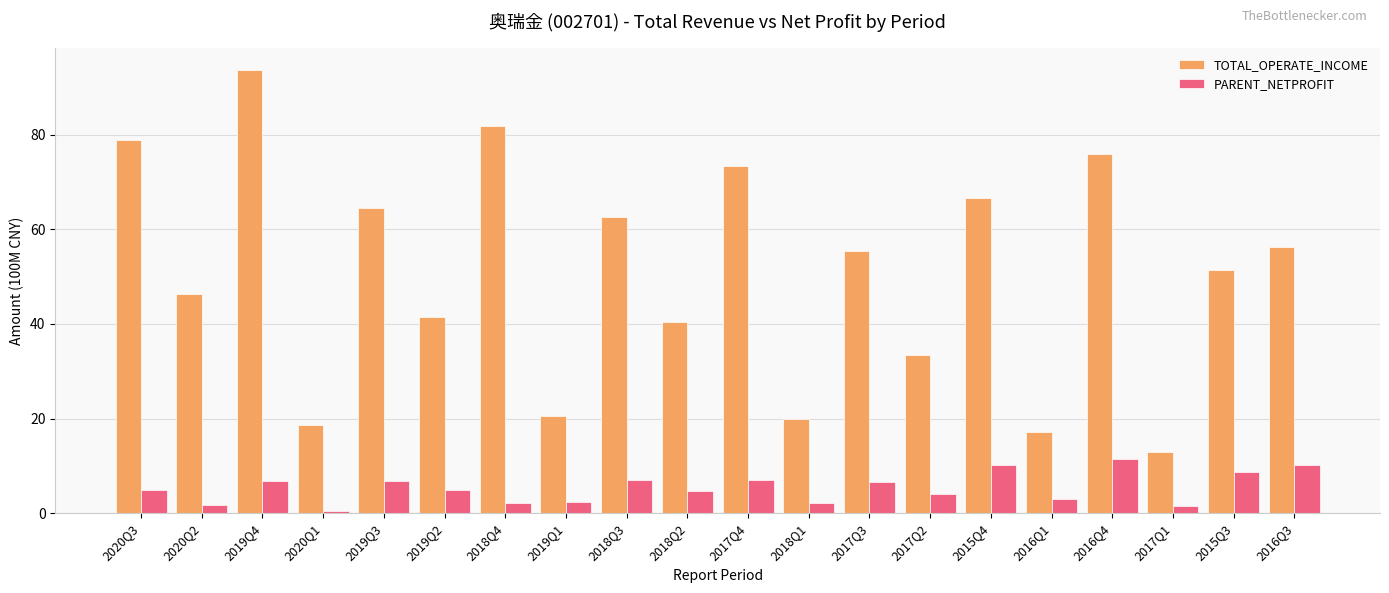

List the series in order of their peak value, lowest first.

PARENT_NETPROFIT, TOTAL_OPERATE_INCOME